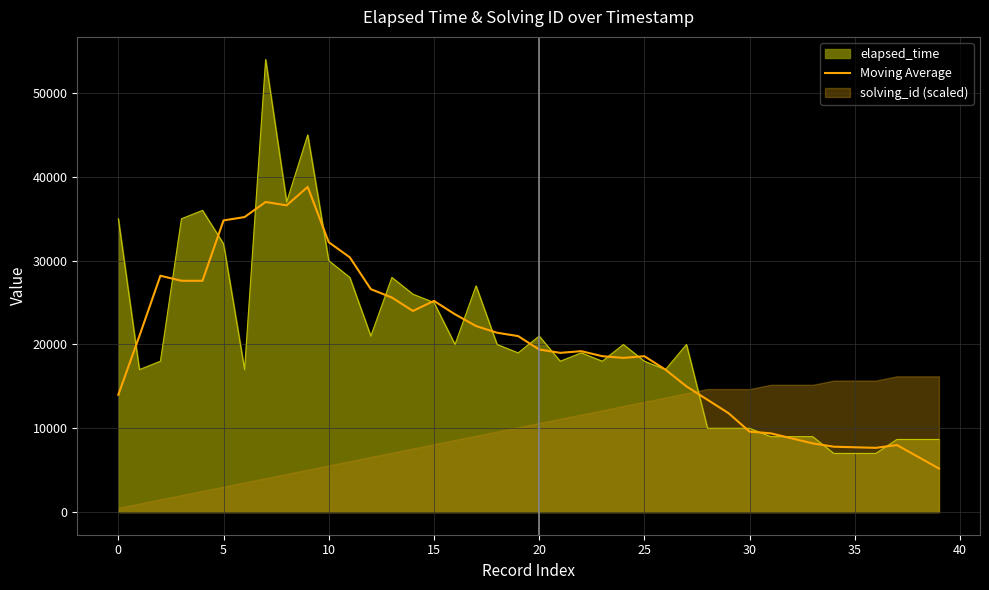

What is the value of the 20th point from the left?

21000.0